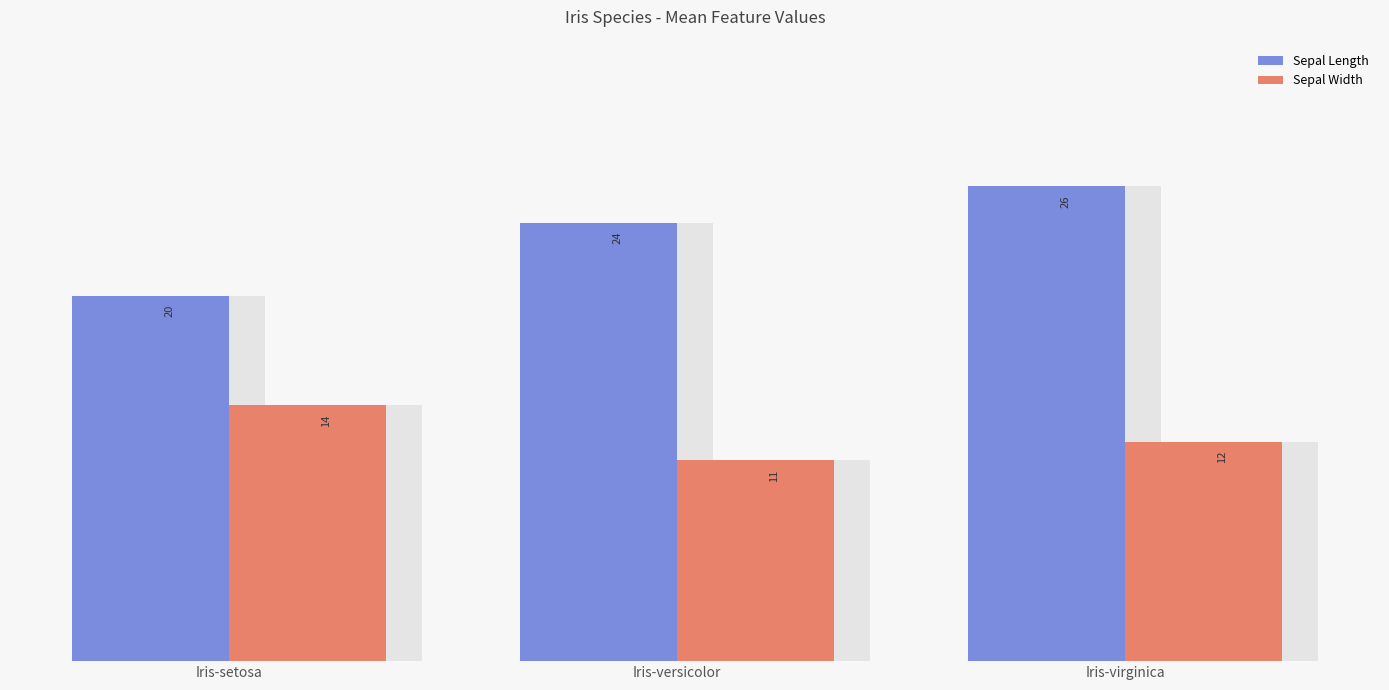

How many bars are there in total?

6